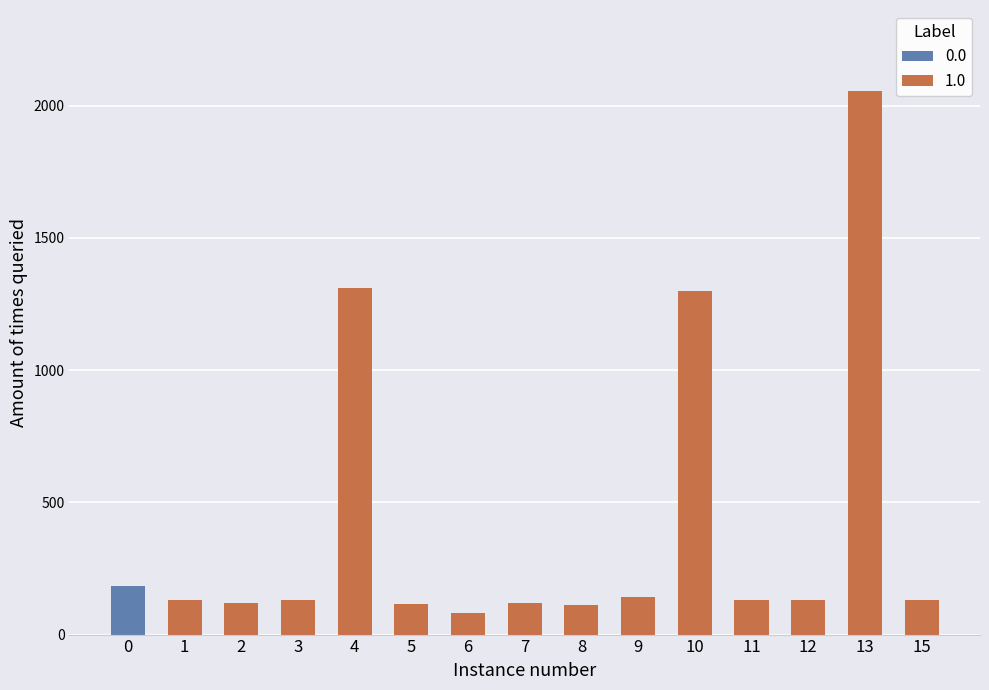

The value of 0.0 at 2 is 260.1. True or false?

False